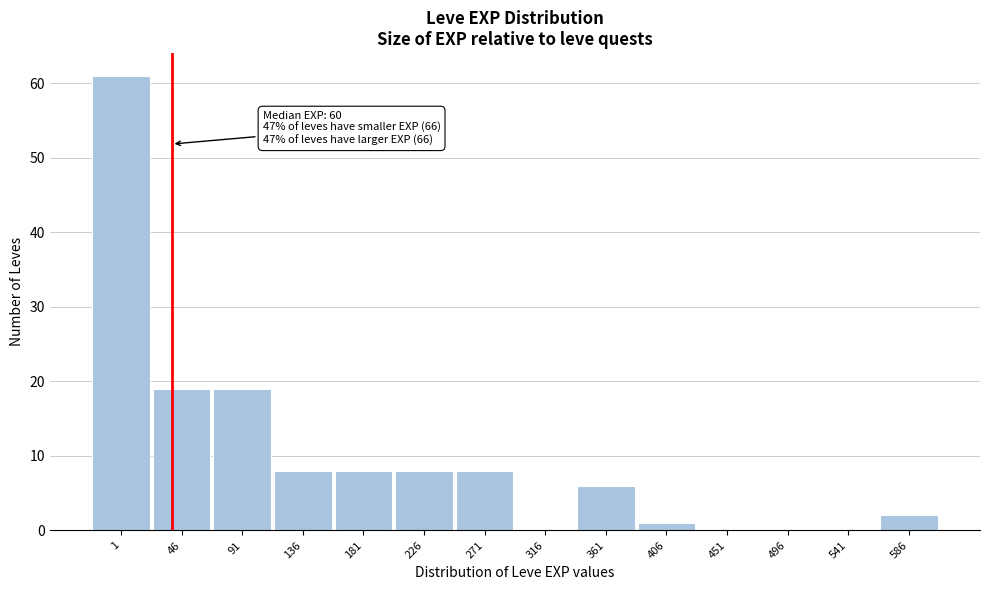

Reading left to right, what are all the values shown in this chart?

1=61	46=19	91=19	136=8	181=8	226=8	271=8	316=0	361=6	406=1	451=0	496=0	541=0	586=2